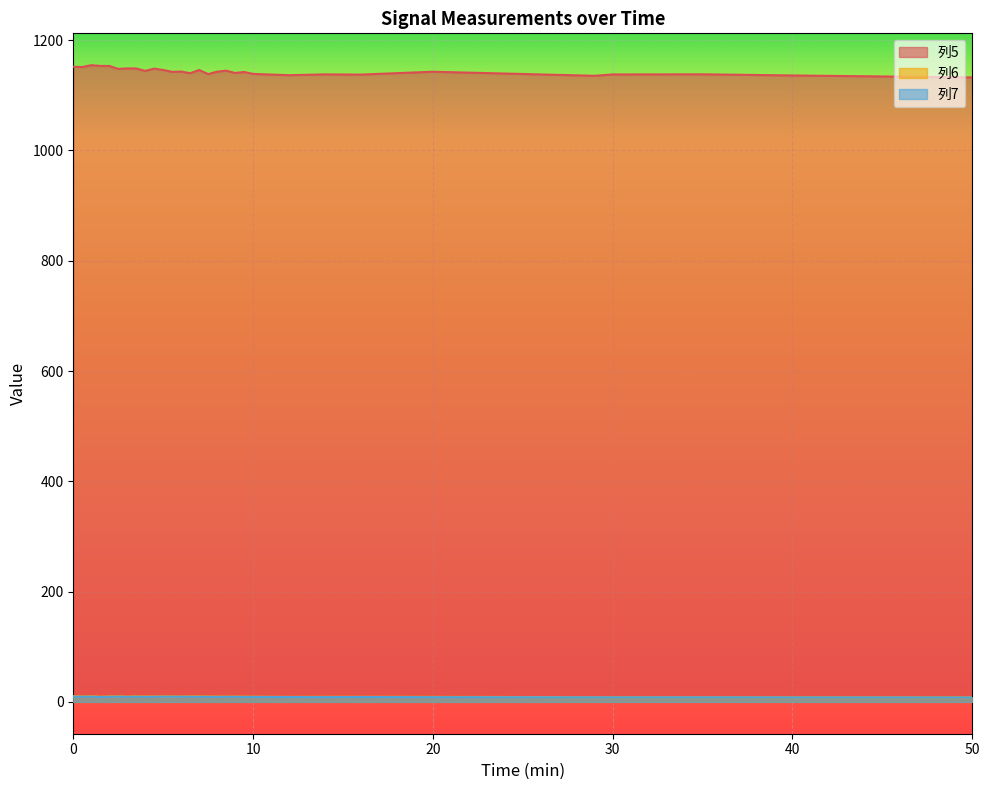

Reading left to right, what are all the values shown in this chart?

列5: 0=1151.7	0.5=1151.2	1=1154.6	1.5=1153.2	2=1153.2	2.5=1147.8	3=1148.8	3.5=1148.6	4=1144.2	4.5=1148.4	5=1145.9	5.5=1142.5	6=1143.1	6.5=1140.0	7=1145.8	7.5=1138.4	8=1142.8	8.5=1144.6	9=1140.5	9.5=1142.2	10=1138.8	12=1136.4	14=1137.9	16=1137.6	20=1142.7	29=1135.4	30=1137.8	35=1138.1	40=1135.9	50=1132.4
列6: 0=10.4	0.5=9.7	1=10.3	1.5=9.3	2=9.9	2.5=10.1	3=9.5	3.5=10.0	4=9.8	4.5=9.7	5=10.0	5.5=9.8	6=9.7	6.5=9.9	7=9.9	7.5=9.8	8=9.6	8.5=9.5	9=9.6	9.5=9.6	10=9.4	12=9.1	14=9.2	16=9.3	20=9.1	29=8.6	30=8.4	35=8.5	40=8.3	50=8.1
列7: 0=9.6	0.5=9.2	1=9.5	1.5=8.8	2=9.3	2.5=9.5	3=9.1	3.5=9.4	4=9.1	4.5=9.3	5=9.4	5.5=9.4	6=9.3	6.5=9.3	7=9.1	7.5=9.1	8=9.0	8.5=9.1	9=9.1	9.5=9.0	10=9.0	12=8.8	14=8.7	16=8.8	20=8.6	29=8.3	30=8.2	35=8.3	40=8.1	50=8.0